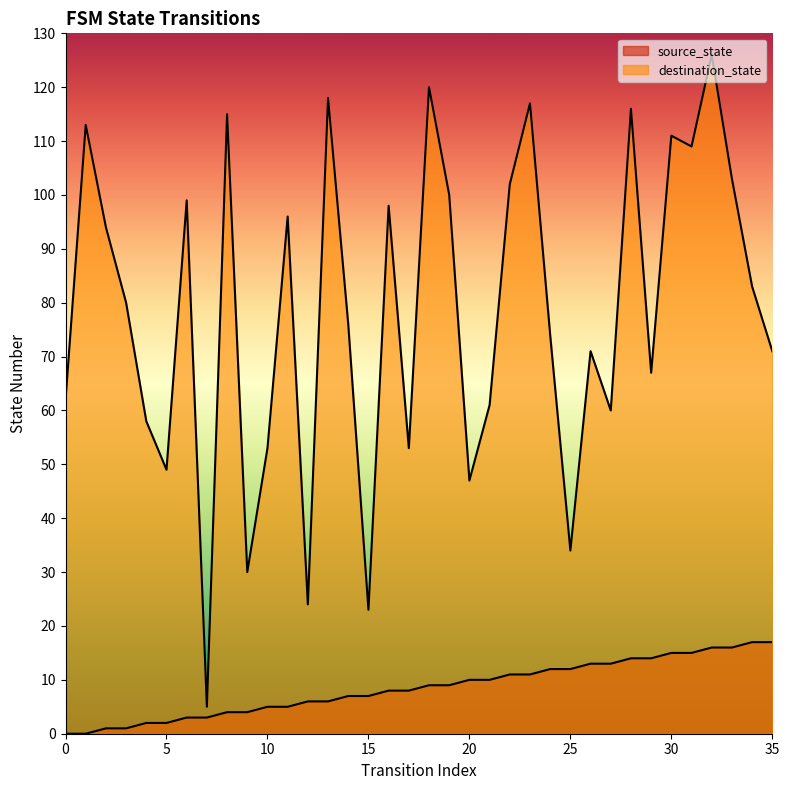

How many values in the destination_state series are below 80?

18